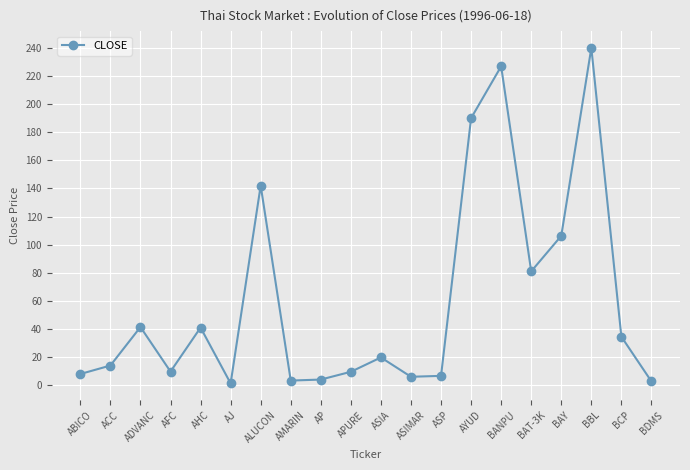

Is it true that the value at ADVANC is 41.4?

True